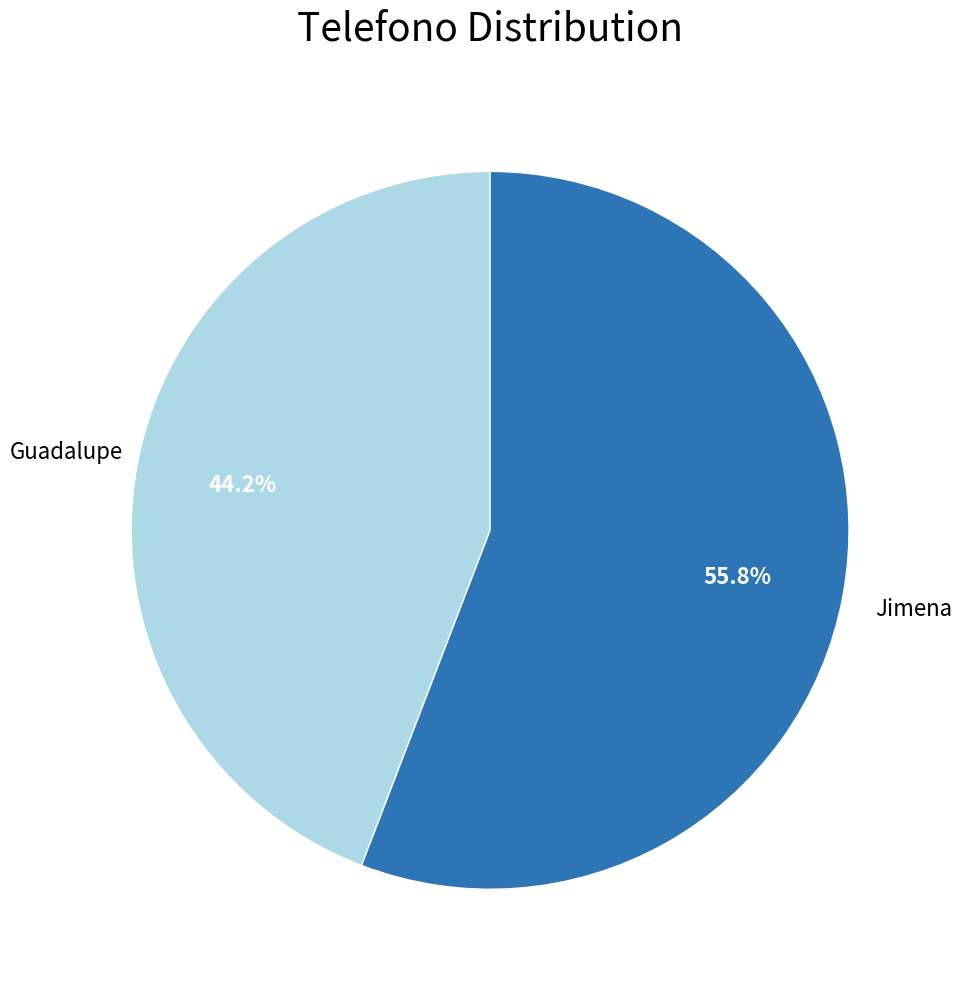

Is there any slice that represents more than half of the pie?

Yes